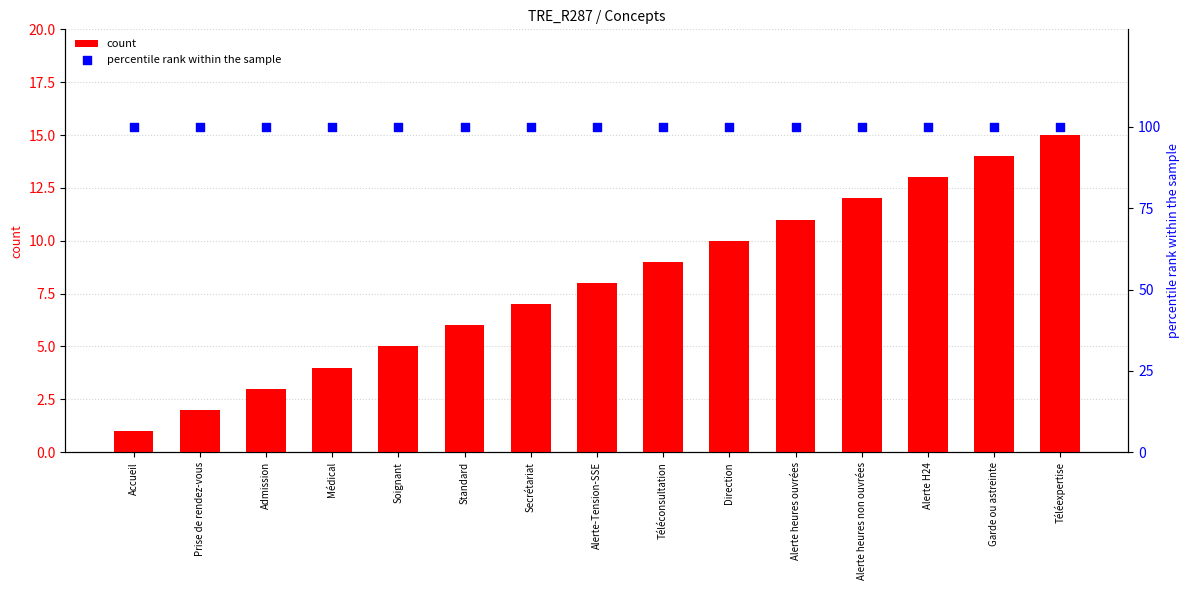

Is the value of percentile rank within the sample at Alerte H24 greater than the value of count at Alerte H24?

Yes